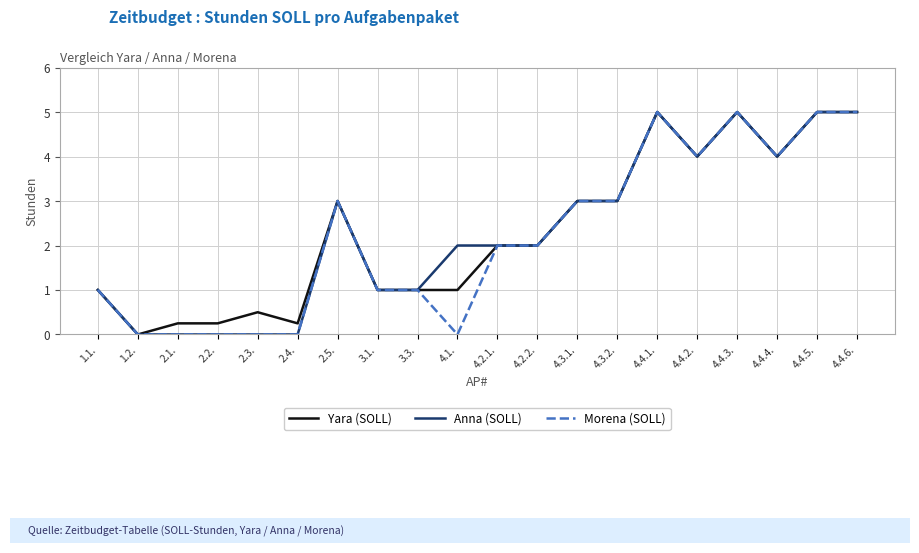

Between 4.1. and 4.3.1., which series saw the biggest shift?

Morena (SOLL)